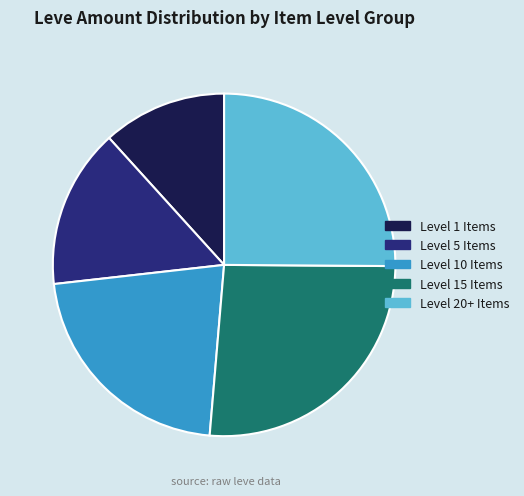

Is the sum of Level 5 Items and Level 15 Items greater than half?

No